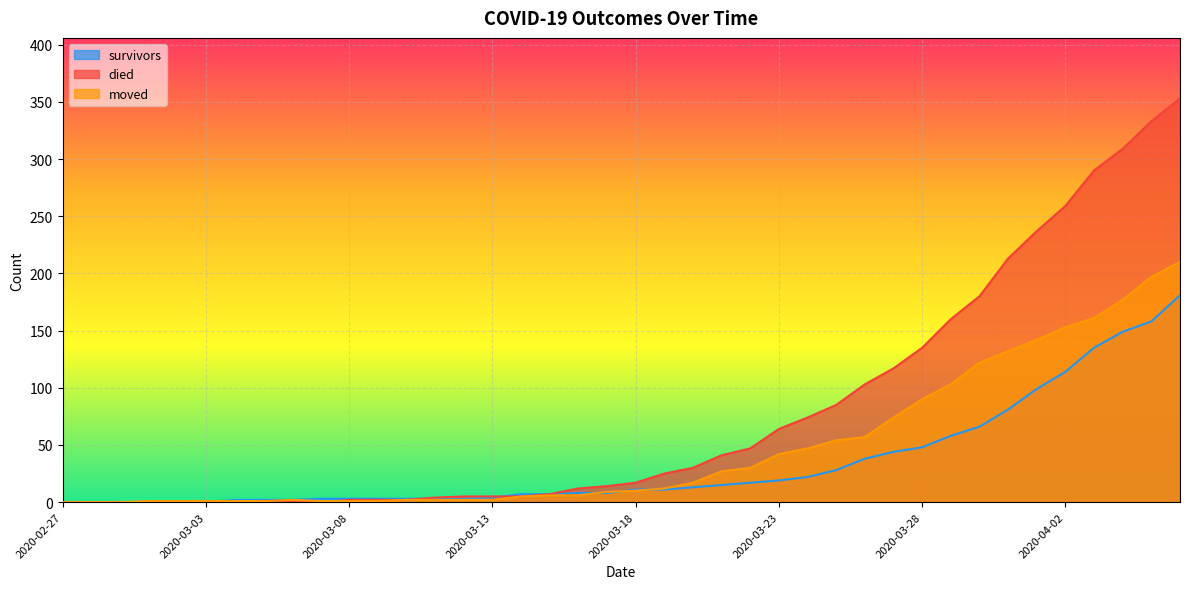

At which category does the chart reach its minimum across all series?

2020-02-27